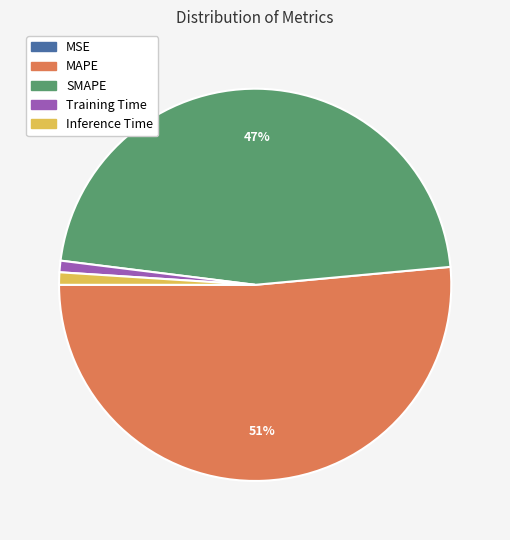

What is the largest slice in the pie chart?

MAPE